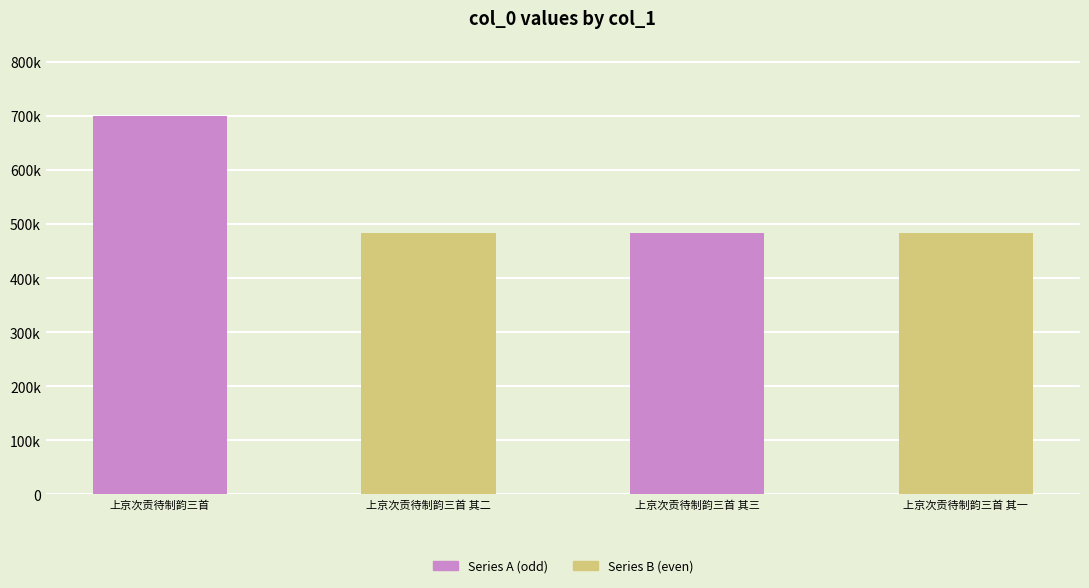

Which category has the lowest value across all series?

上京次贡待制韵三首 其一